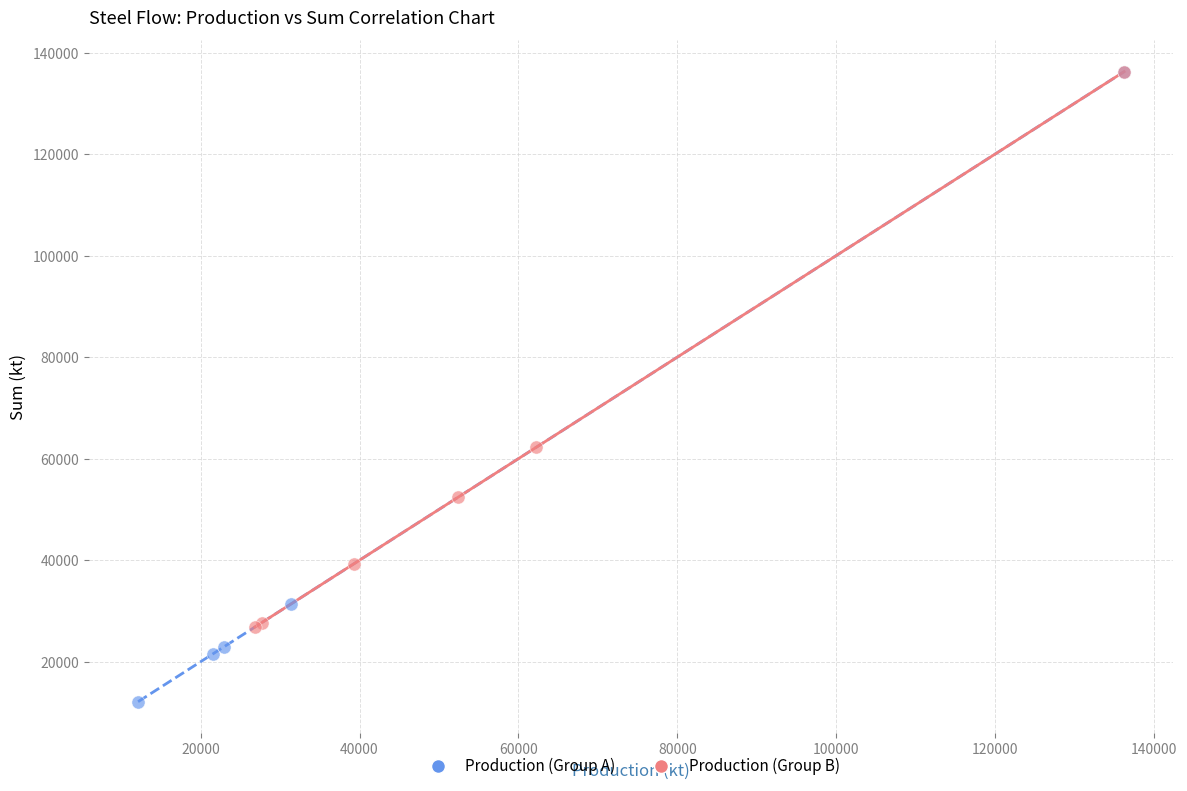

Which series has the largest Y range (max minus min)?

Production (Group A)